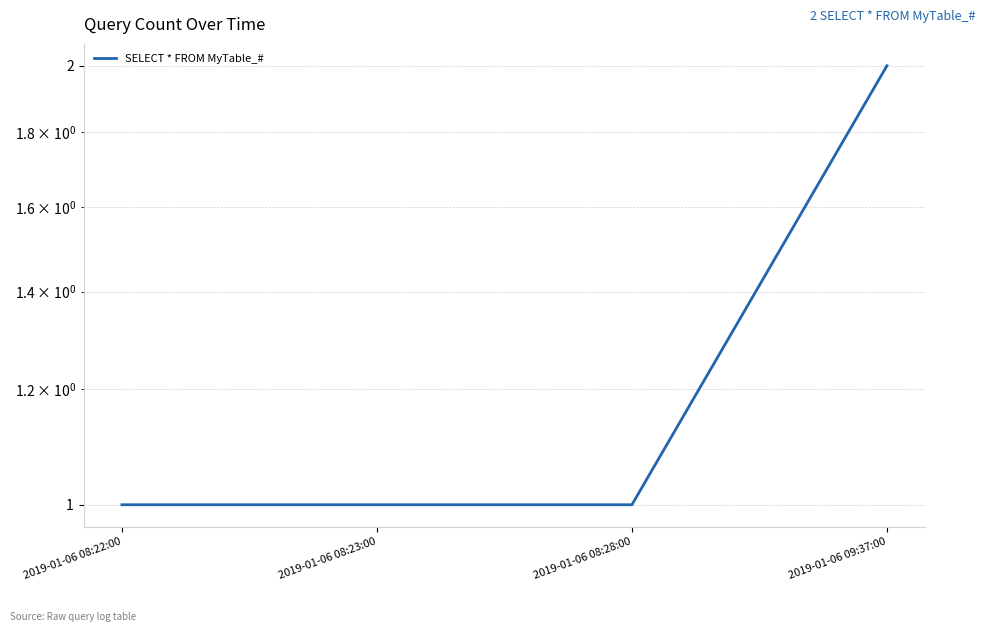

What is the average value?

1